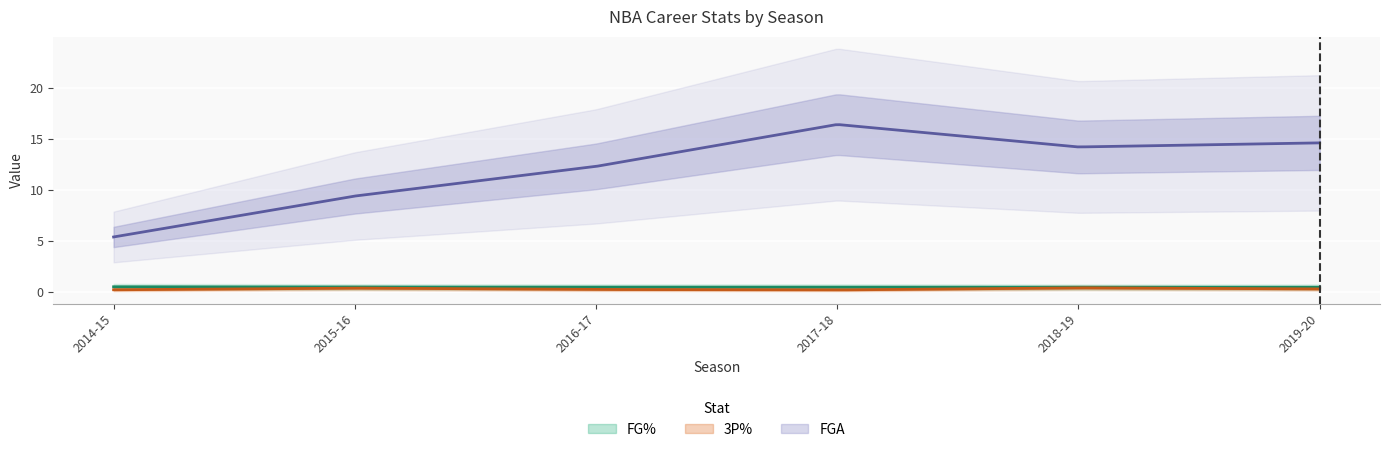

What is the label of the 5th point from the left?

2018-19